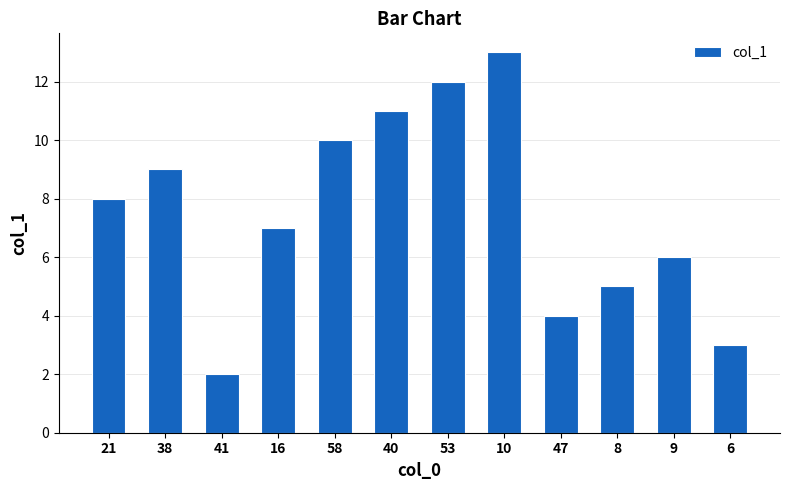

True or false: the data shows 3.0 at 6.

True